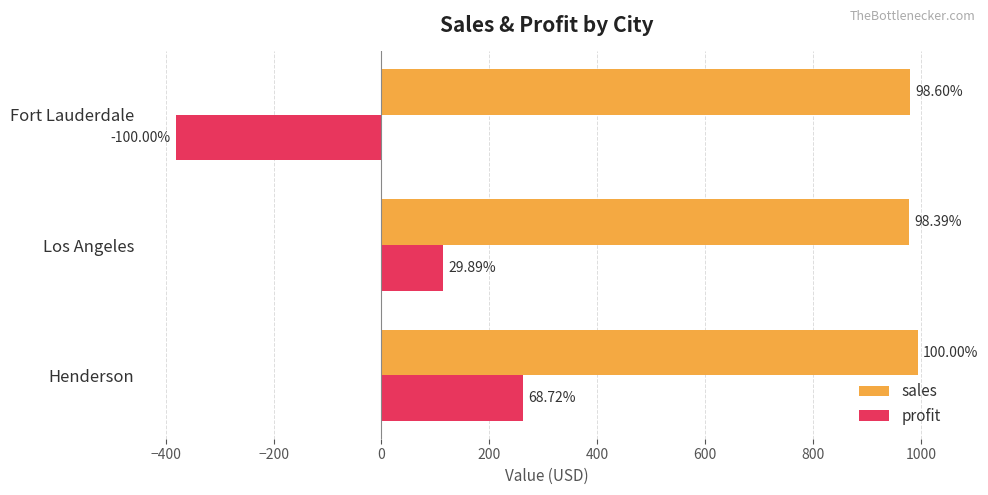

What are all the series names shown in the legend?

sales, profit